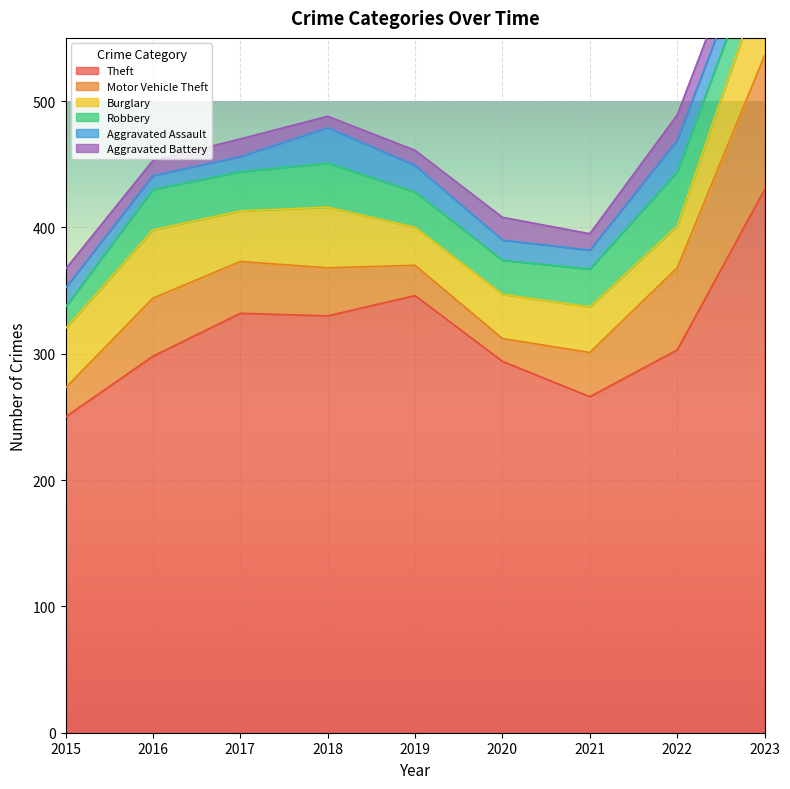

How many intersections are there between Aggravated Battery and Aggravated Assault?

3